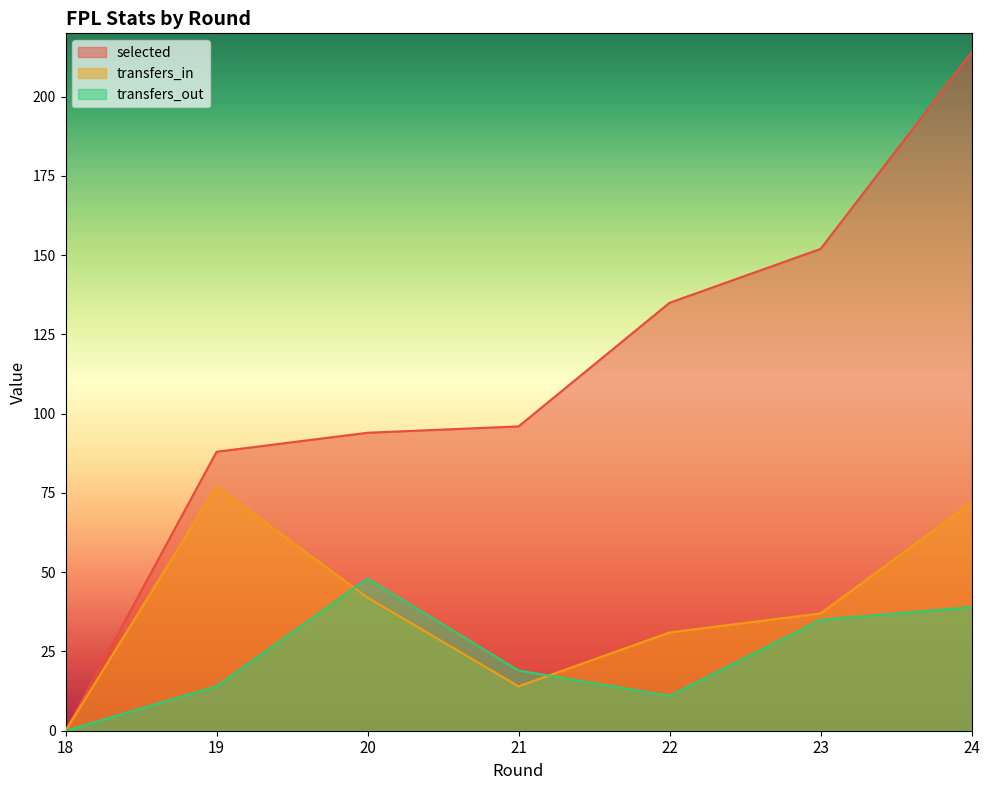

Which label corresponds to the largest value in the chart?

24